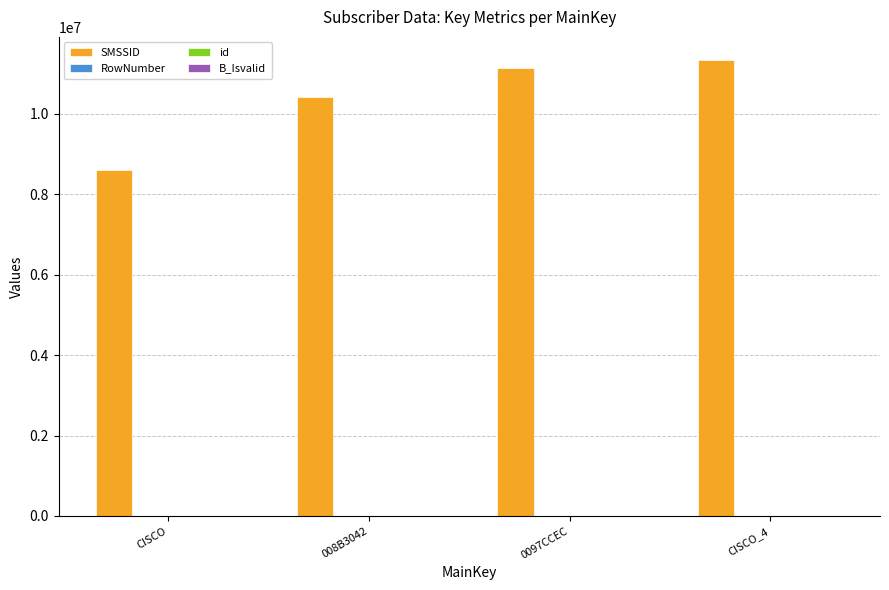

At which label is SMSSID closest to 9976557?

008B3042